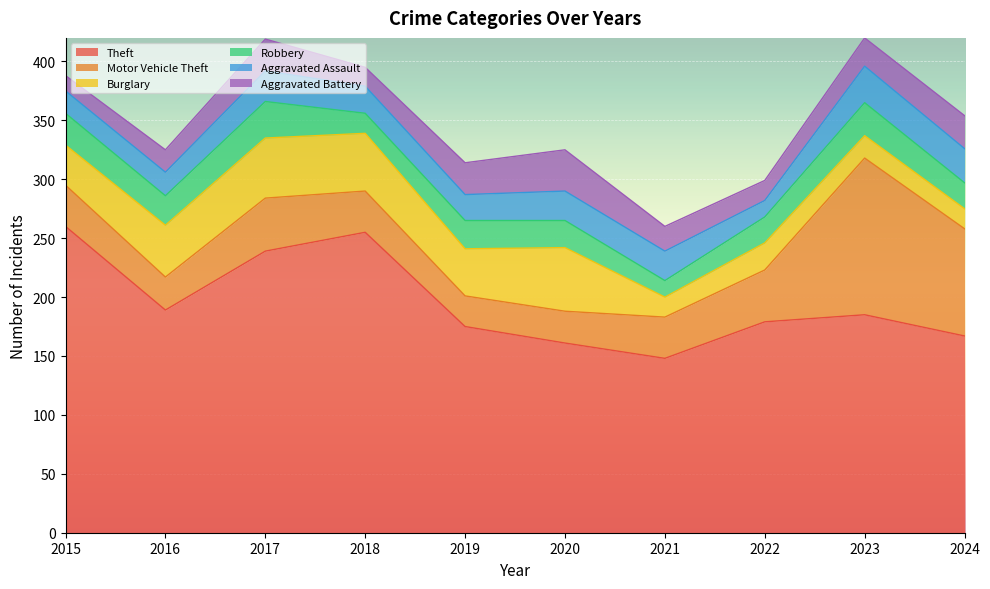

At which label is Aggravated Assault closest to 22?

2019